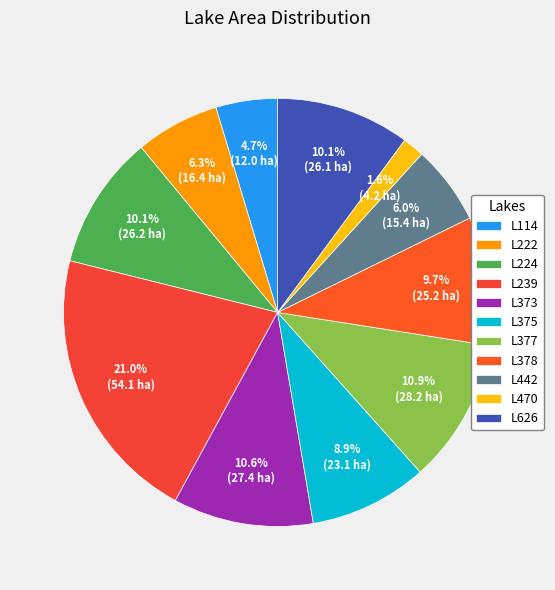

How many segments does this pie chart have?

11